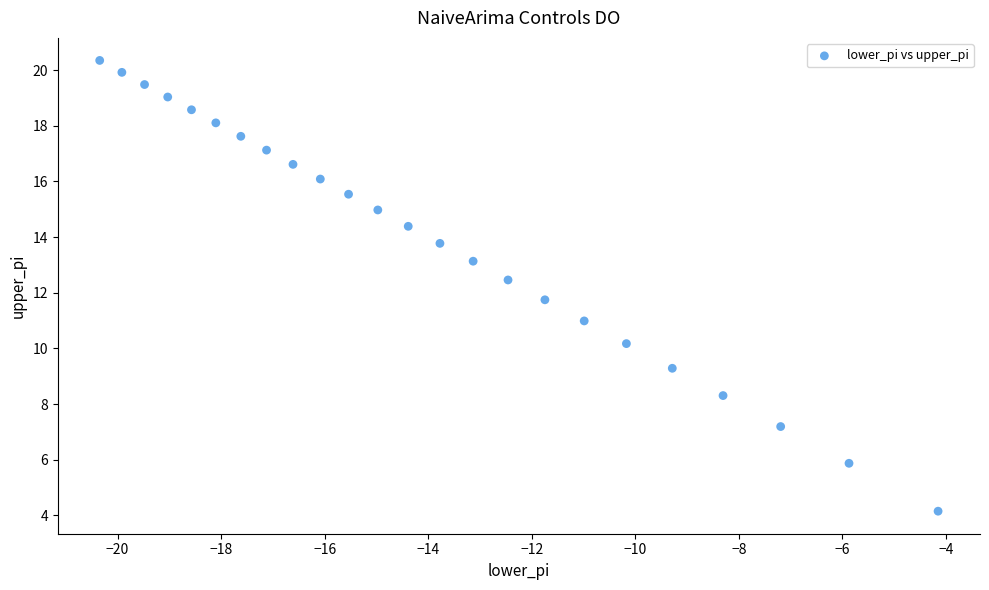

What Y value in the scatter plot is closest to 12?

11.7